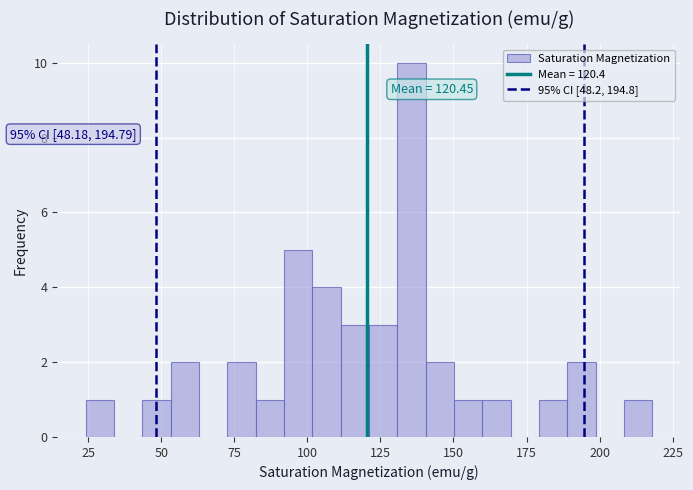

Read against the x-axis, roughly where is the centre of the tallest bar?

135